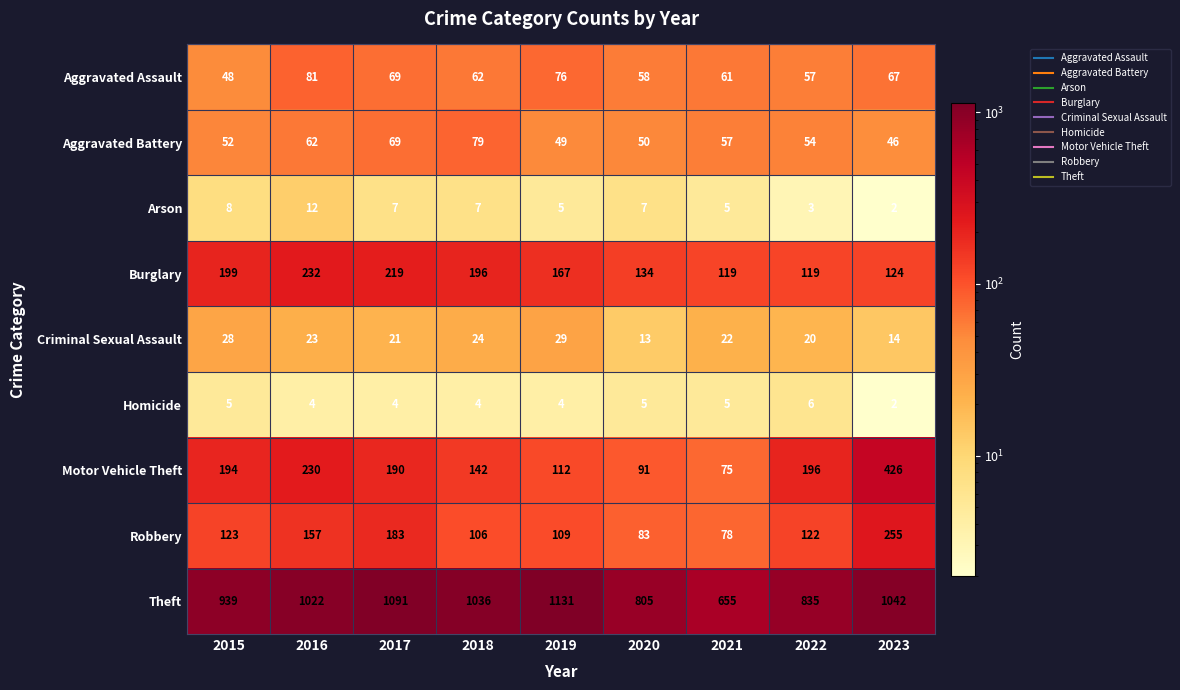

Where is Motor Vehicle Theft nearest to the value 250?

2016